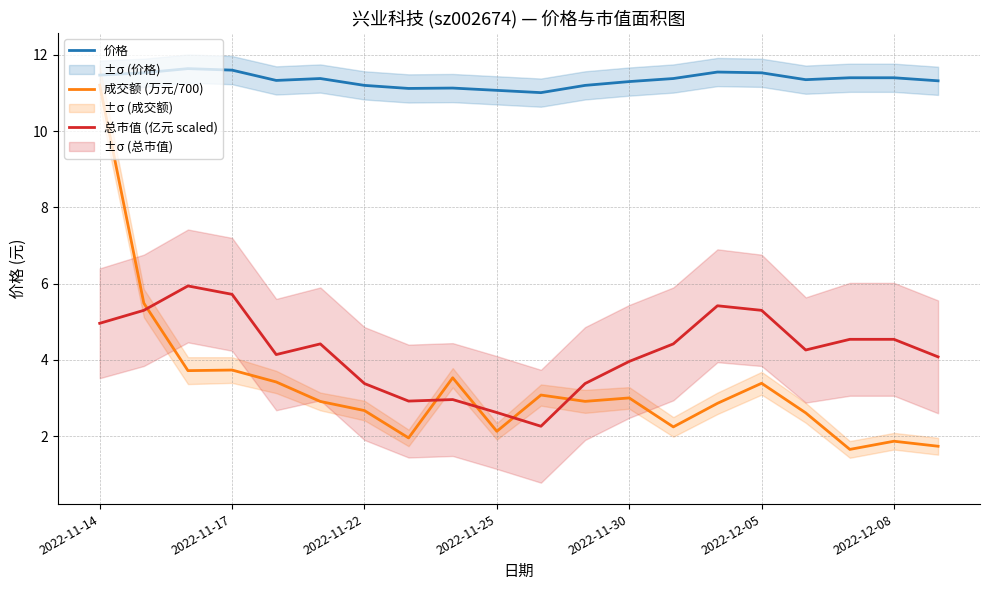

The 价格 series shows 16.4 at 2022-11-25. True or false?

False